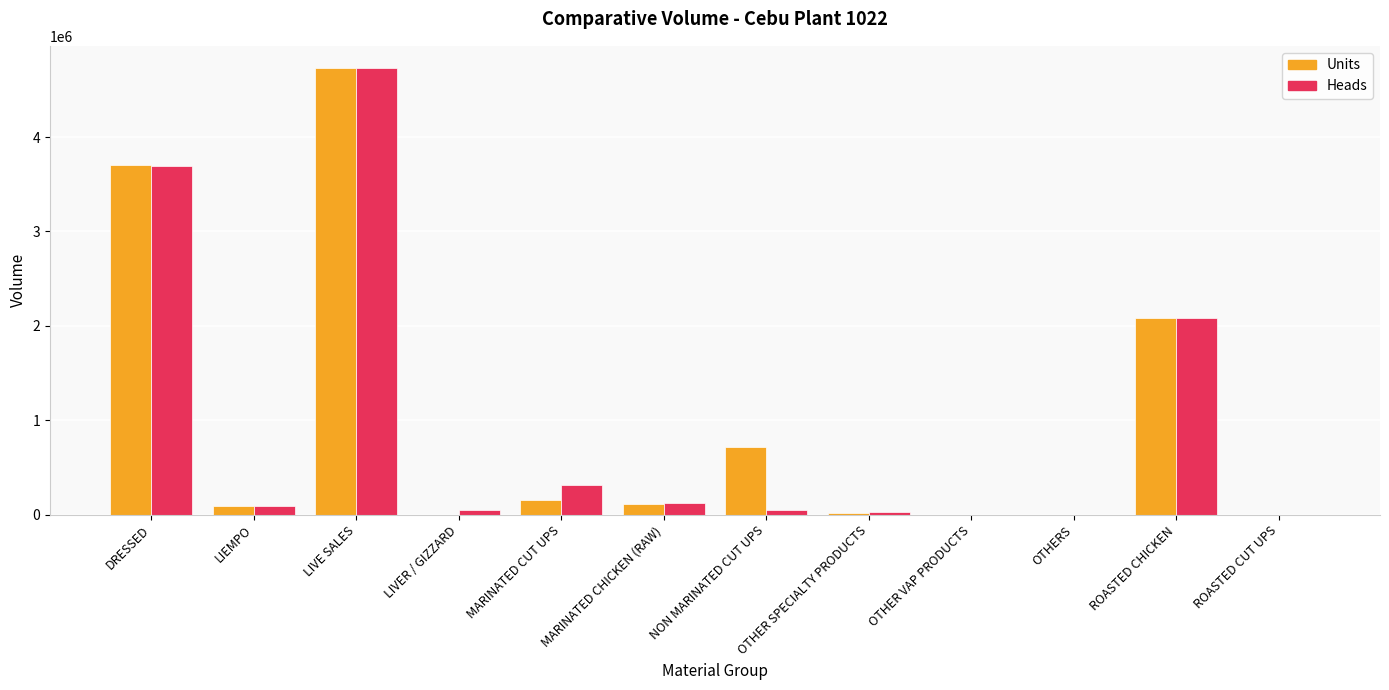

What is the sum of the Units values at OTHERS and ROASTED CUT UPS?

1.0